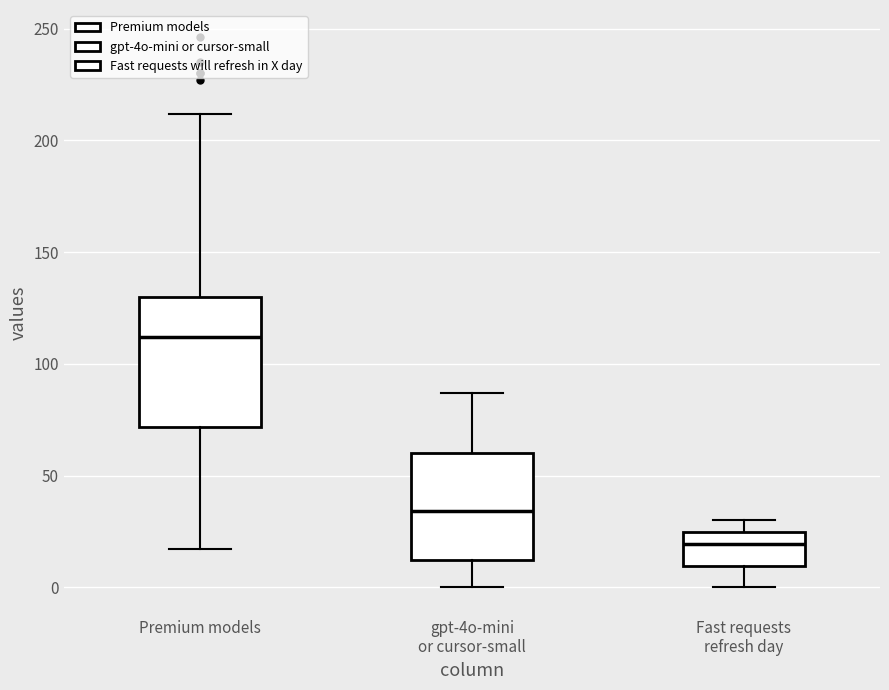

Which box's median line is the lowest?

Fast requests refresh day